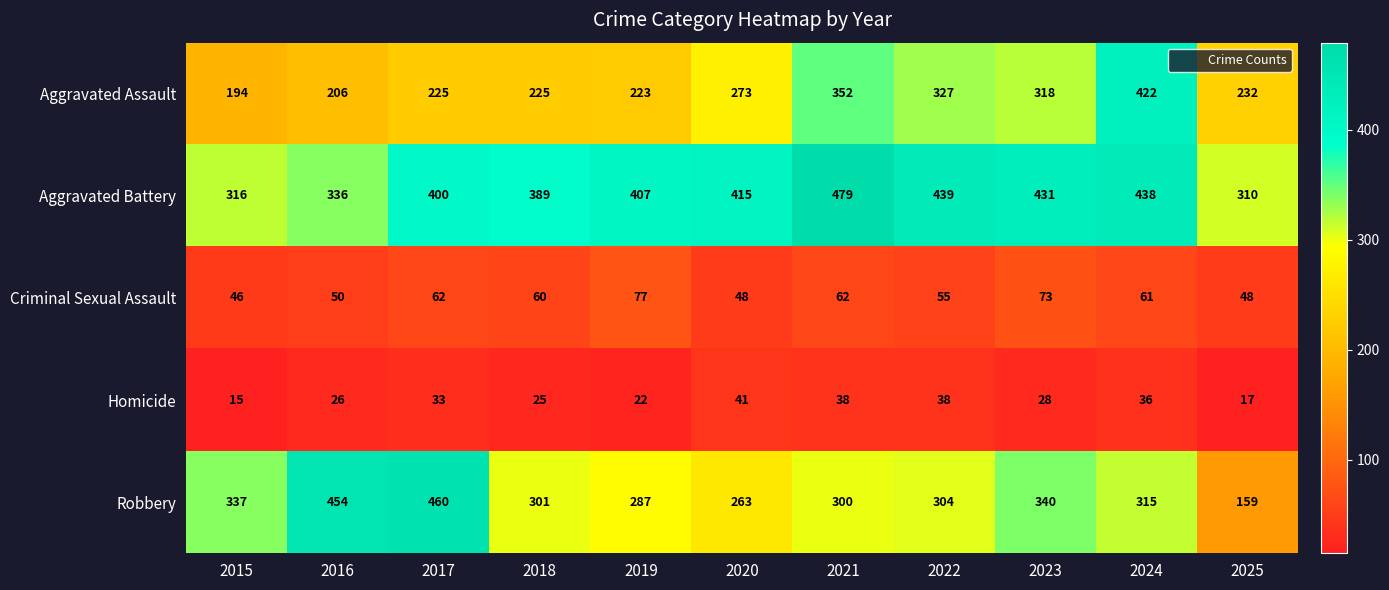

At which category does the chart reach its peak across all series?

2021